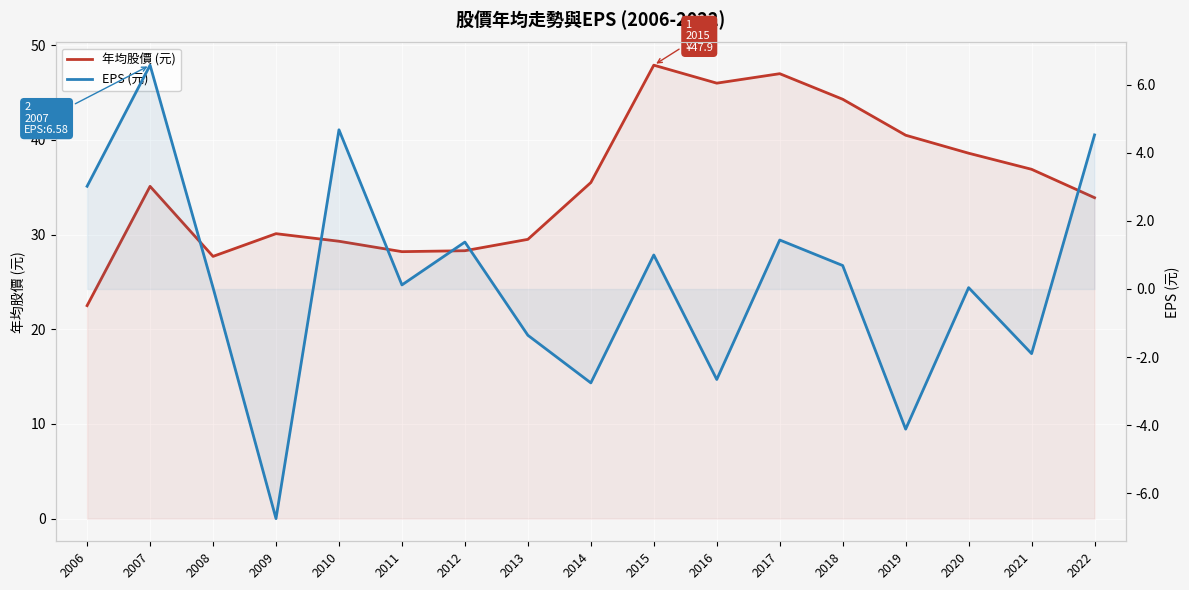

What is the difference between the EPS (元) values at 2016 and 2021?

0.8